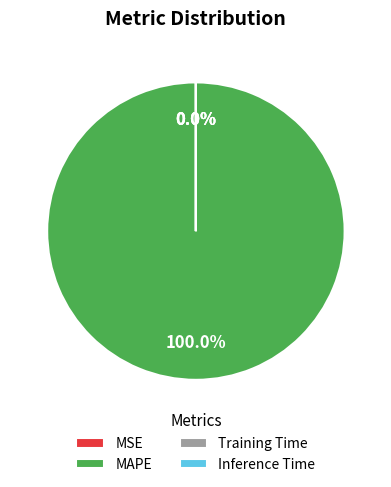

What percentage is the MAPE slice, to the nearest percent?

100%